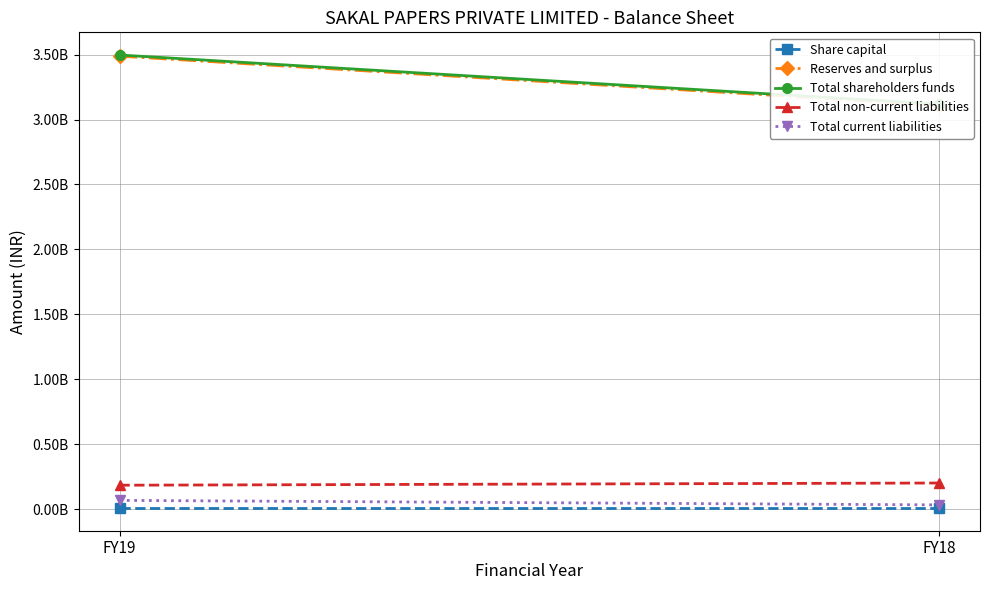

At which label is Total non-current liabilities closest to 193364000?

FY19